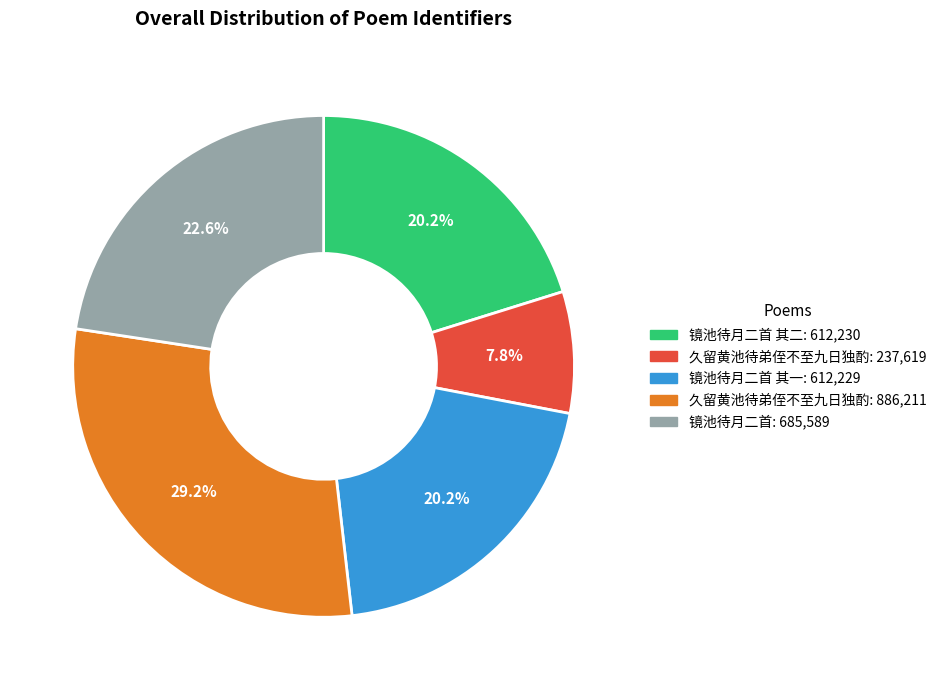

Is there a majority slice in this chart?

No